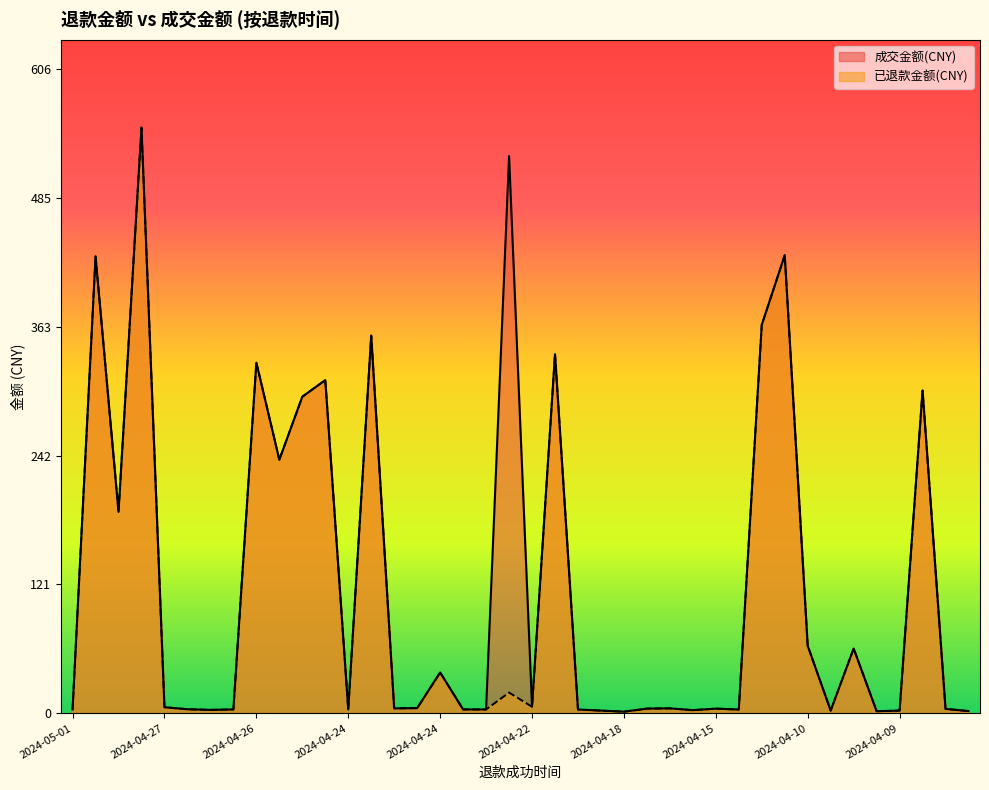

What is the difference between the maximum and minimum values in the 成交金额(CNY) series?

549.1